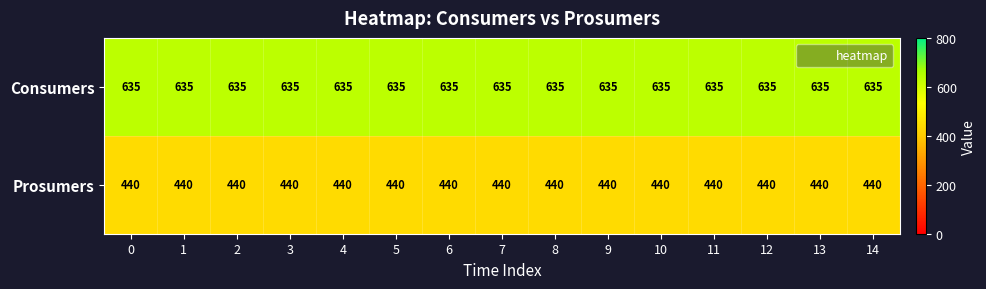

What is the difference between the highest and lowest values at 13?

195